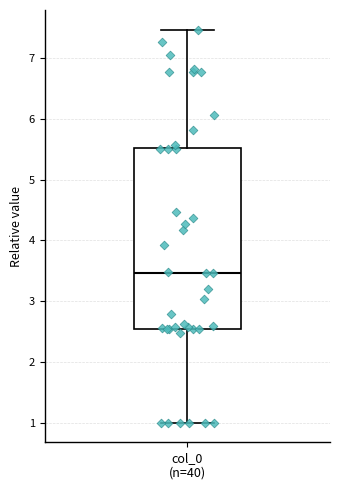

Where is the lower edge of the box for col_0 (n=40) on the y-axis? The values are not printed on the chart, so give them approximately, as read against the axis.

2.5